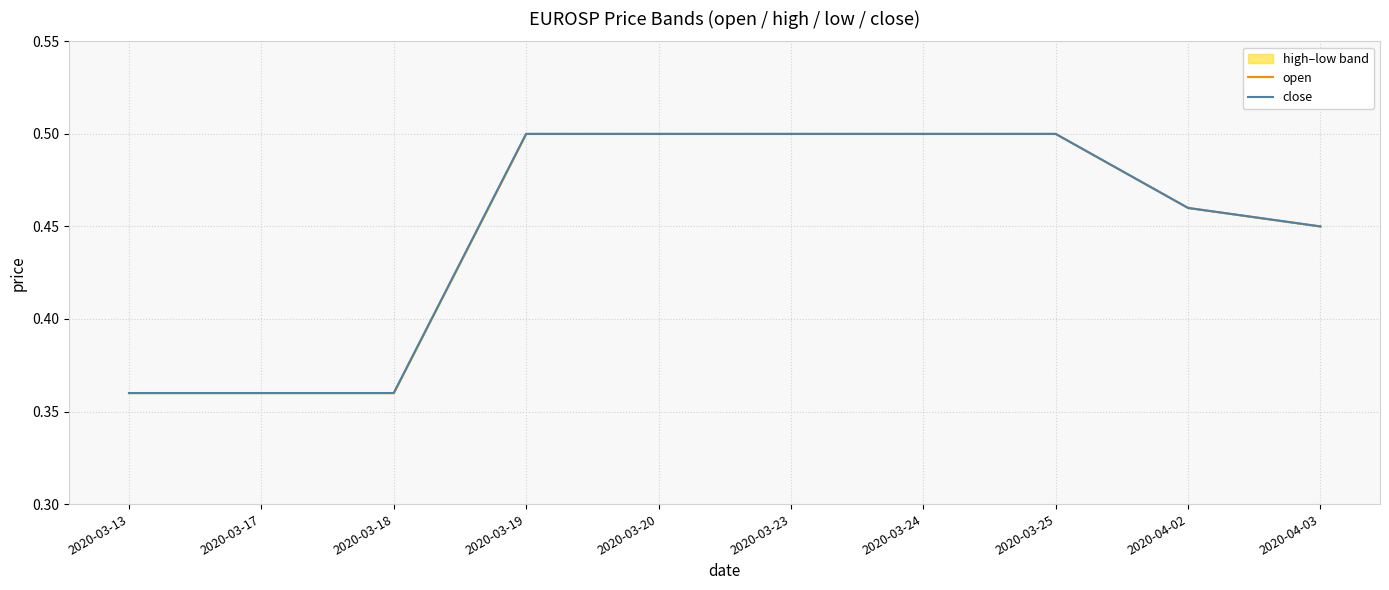

True or false: close and open intersect in this chart.

False